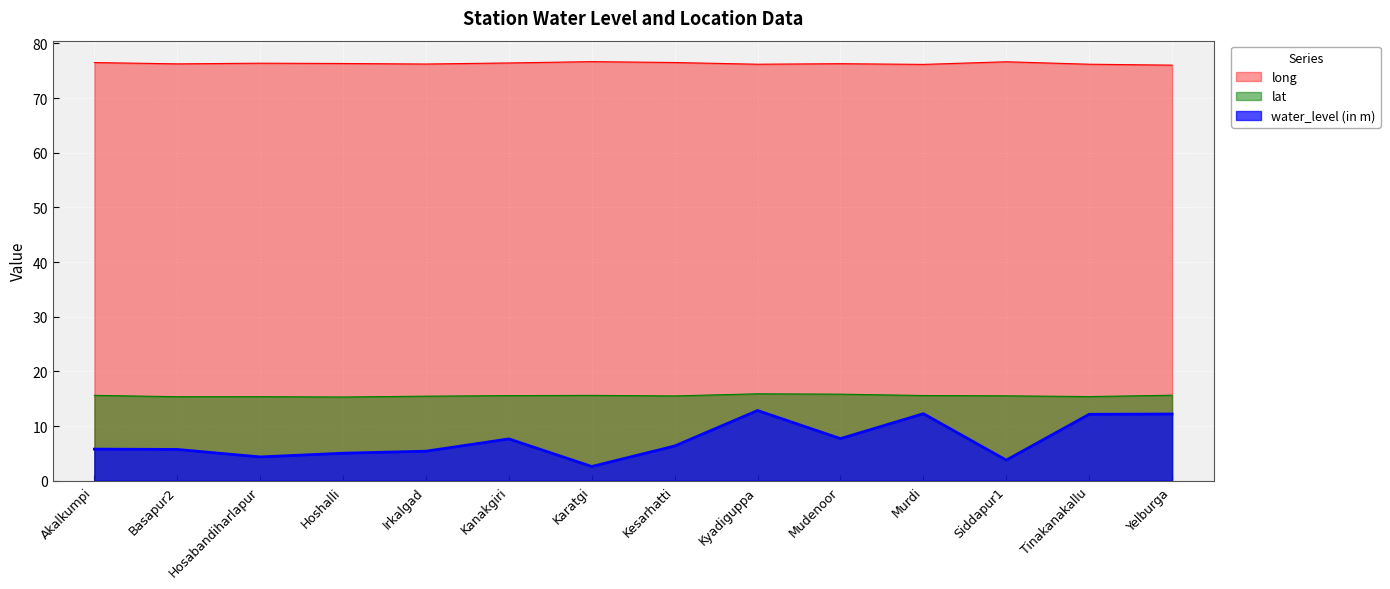

What is the approximate value of lat at Hosabandiharlapur?

15.4